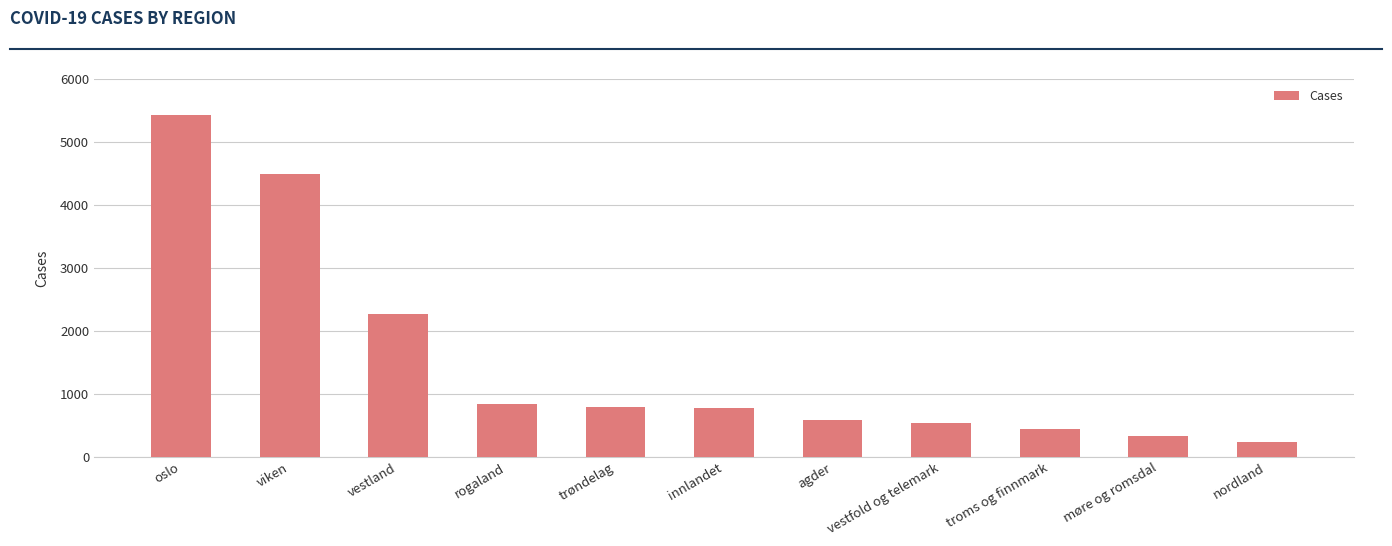

What is the sum of the values at rogaland and vestfold og telemark?

1377